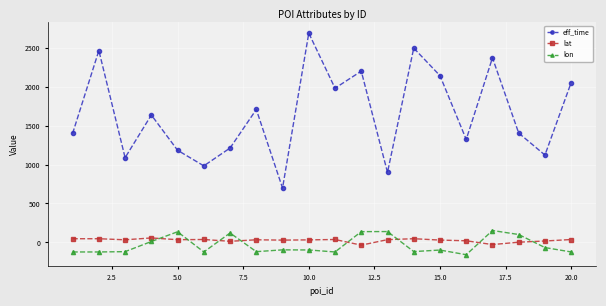

How many interior local peaks does the eff_time series have?

7